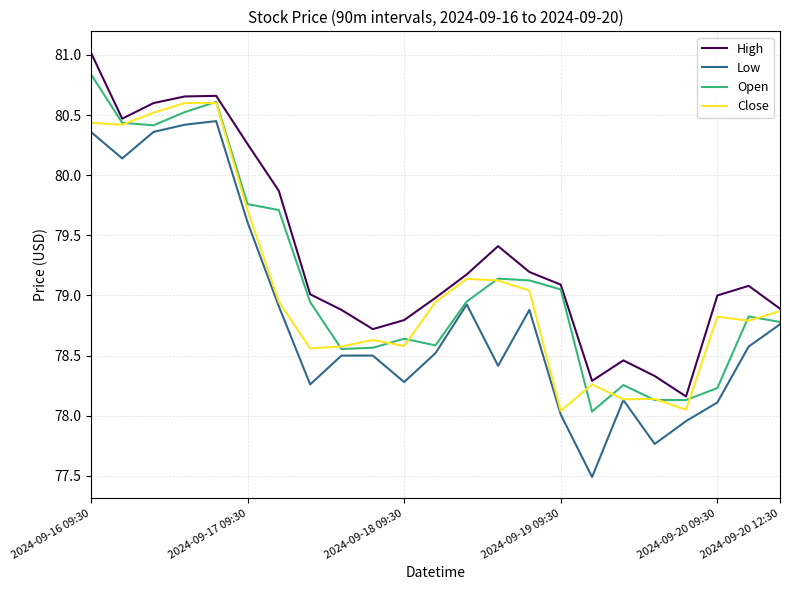

What is the lowest value of the Low series?

77.5